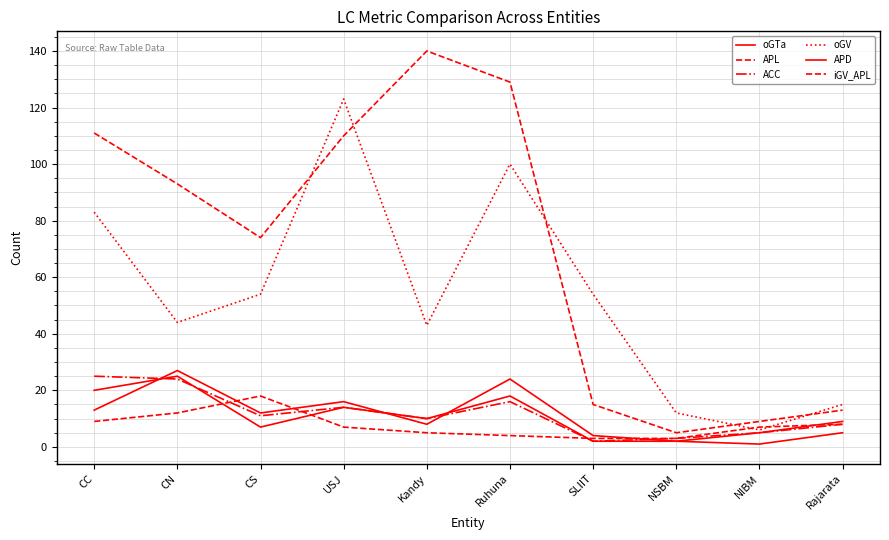

Is this an area chart (filled region under the line)?

No